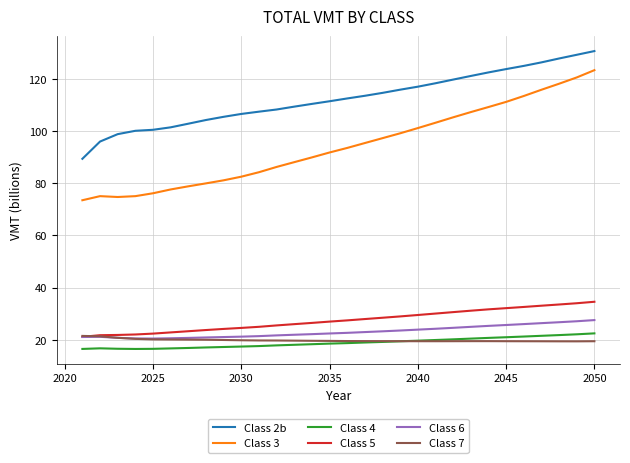

How many times do Class 7 and Class 5 cross each other?

1